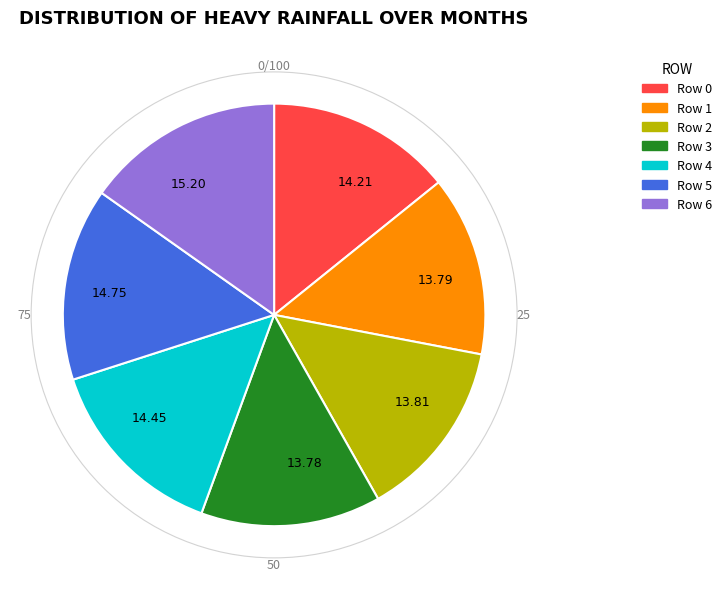

Combined, do Row 5 and Row 4 account for over 50%?

No